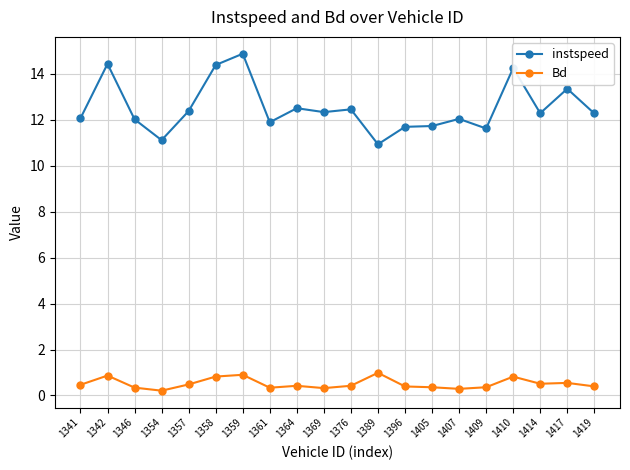

Count the number of categories in the chart.

20